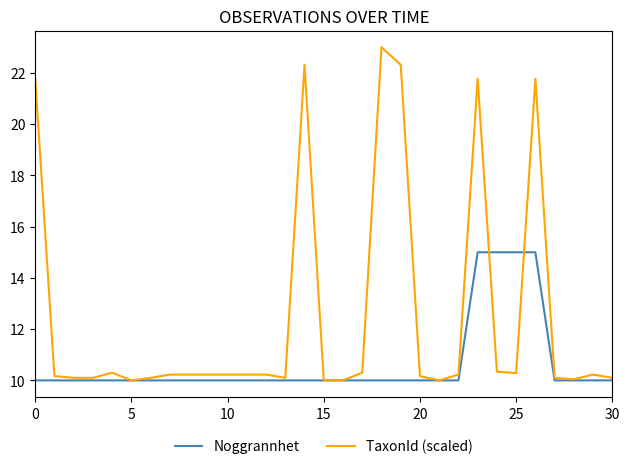

What is the lowest value of the TaxonId (scaled) series?

10.0